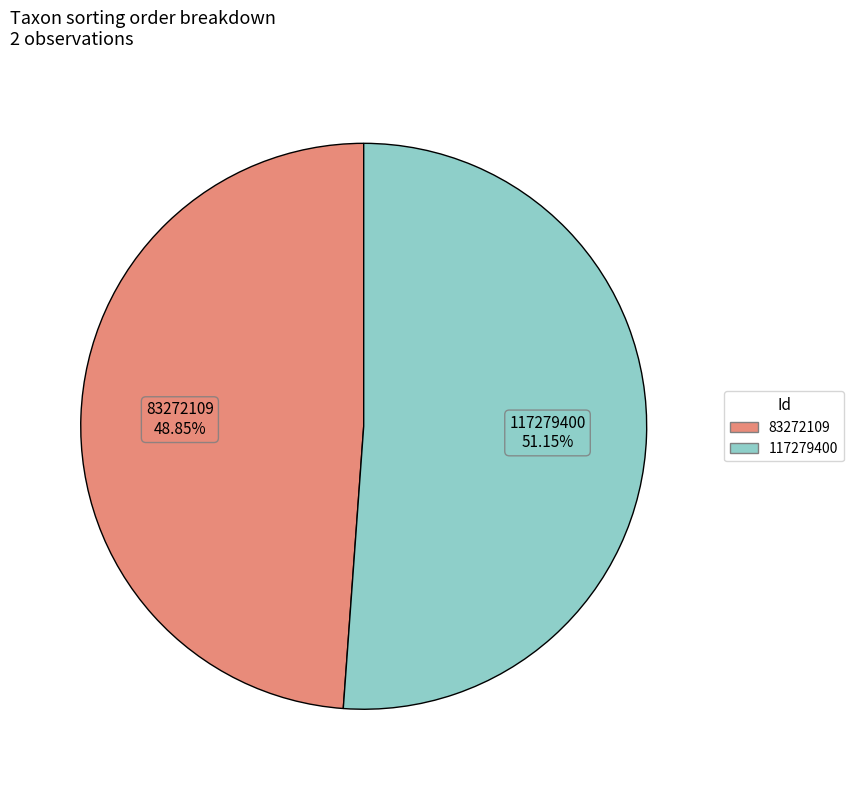

True or false: 83272109 accounts for 61% of the total.

False